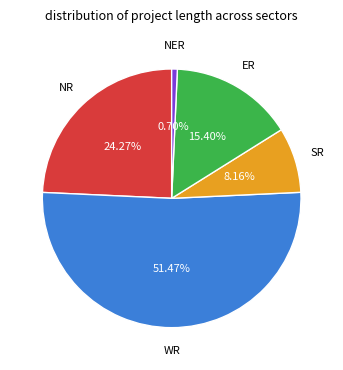

Count the number of slices in the pie.

5